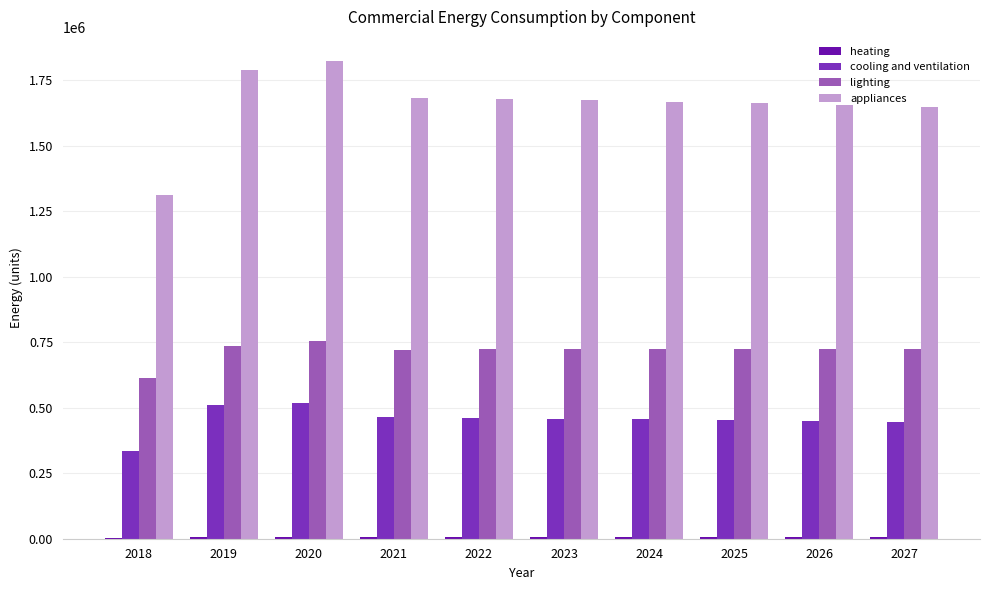

What is the maximum value for cooling and ventilation?

519351.3